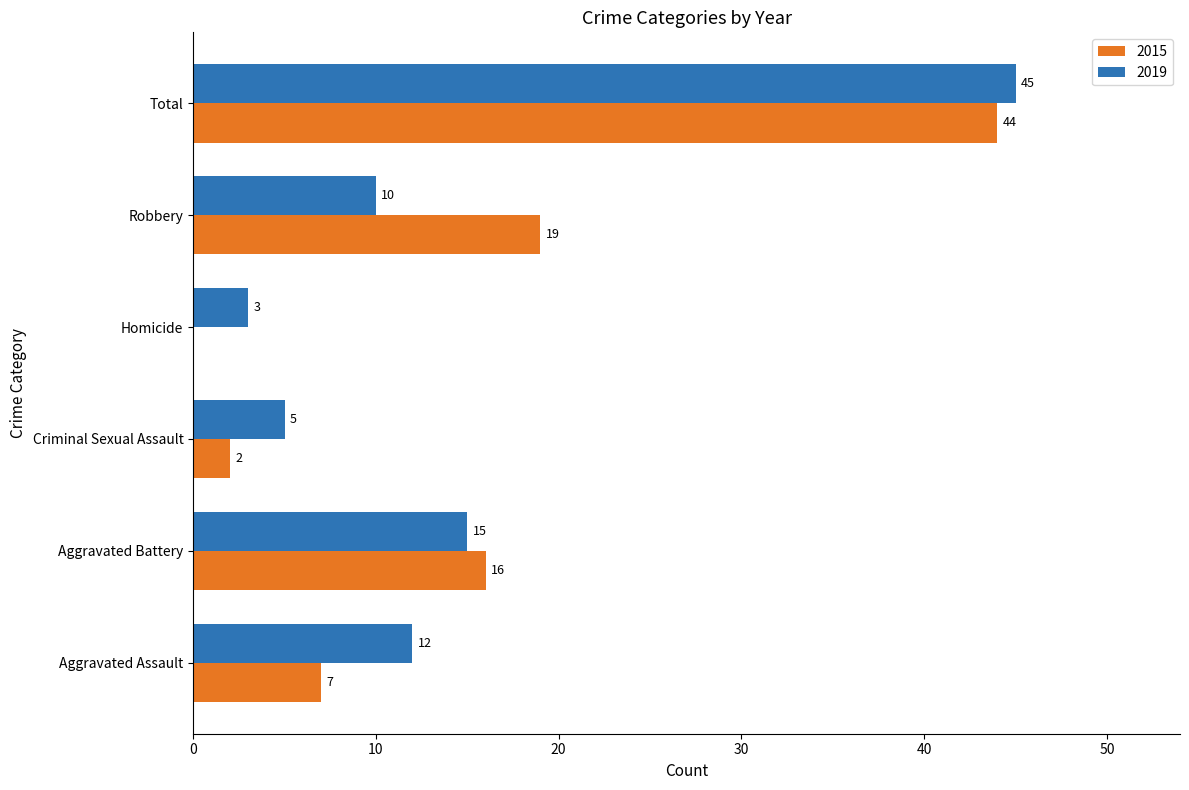

What is the total value across all series at Aggravated Assault?

19